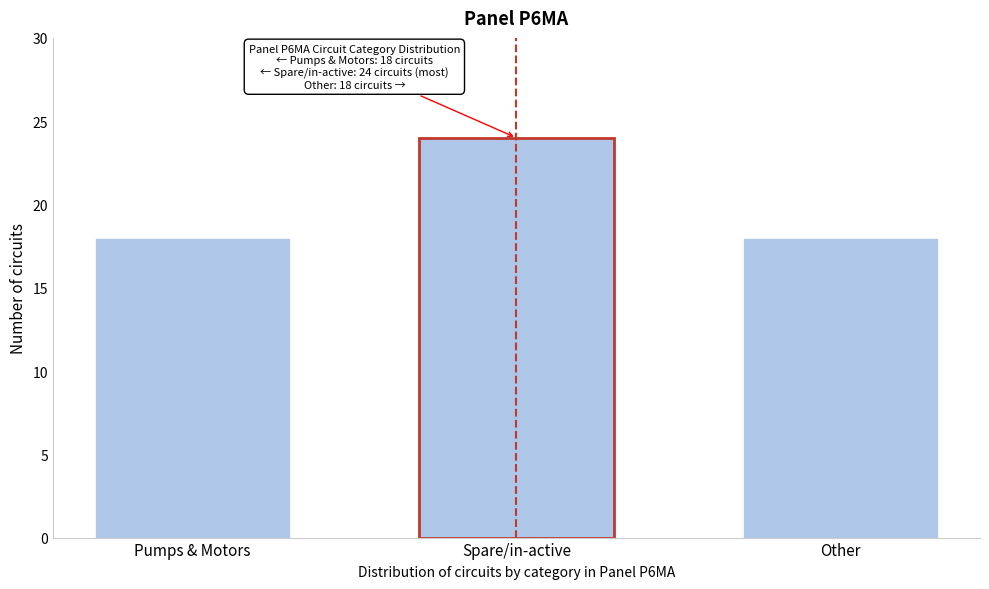

Reading right to left, transcribe all the data shown in this chart.

Other=18	Spare/in-active=24	Pumps & Motors=18